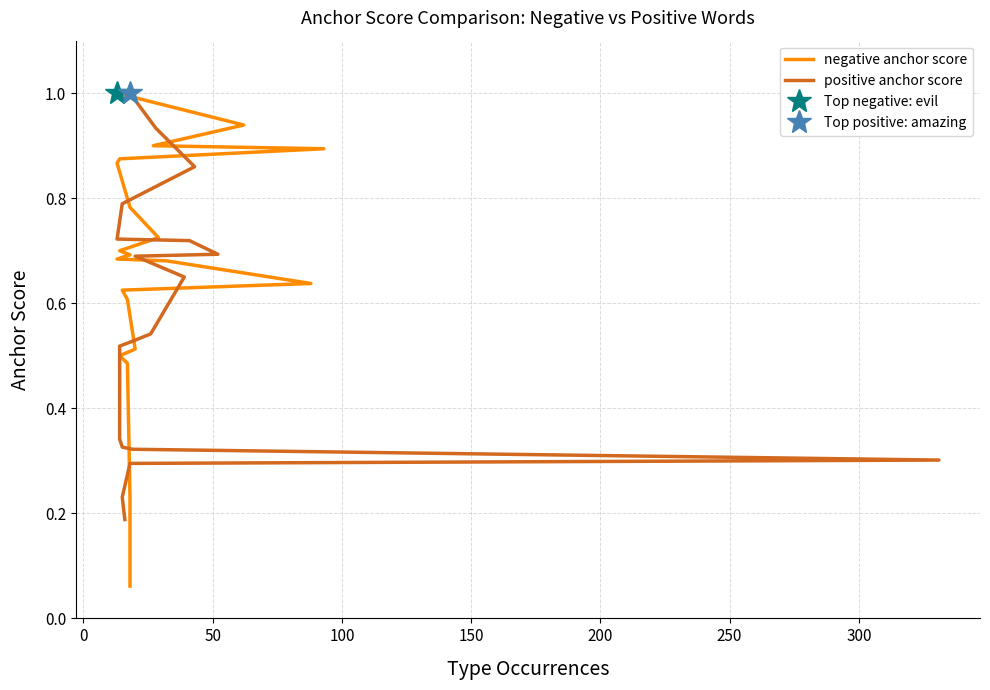

What is the minimum value for negative anchor score?

0.1